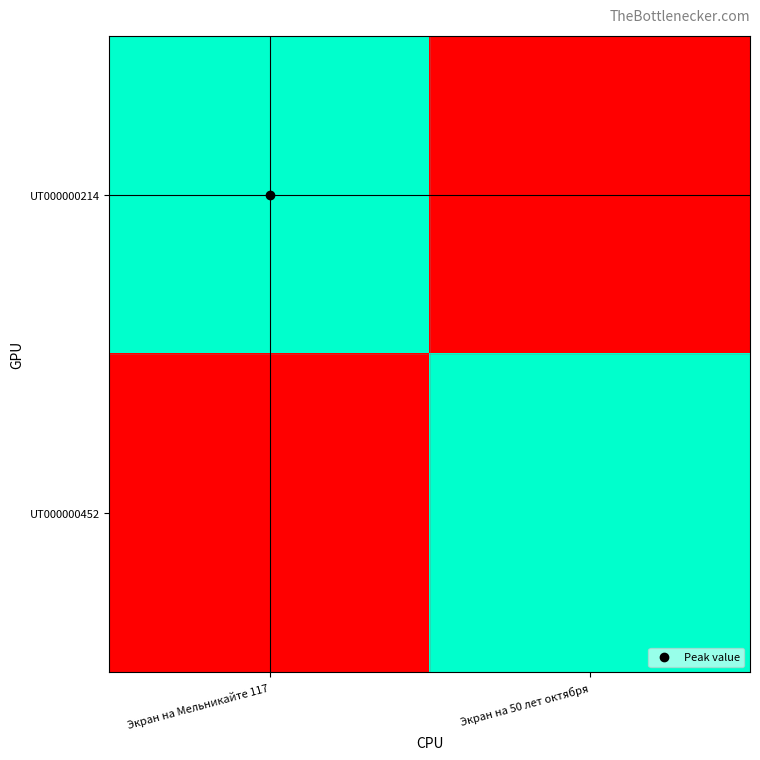

Reading left to right, list all the values displayed in this chart.

UT000000214: Экран на Мельникайте 117=12346	Экран на 50 лет октября=0
UT000000452: Экран на Мельникайте 117=0	Экран на 50 лет октября=12345